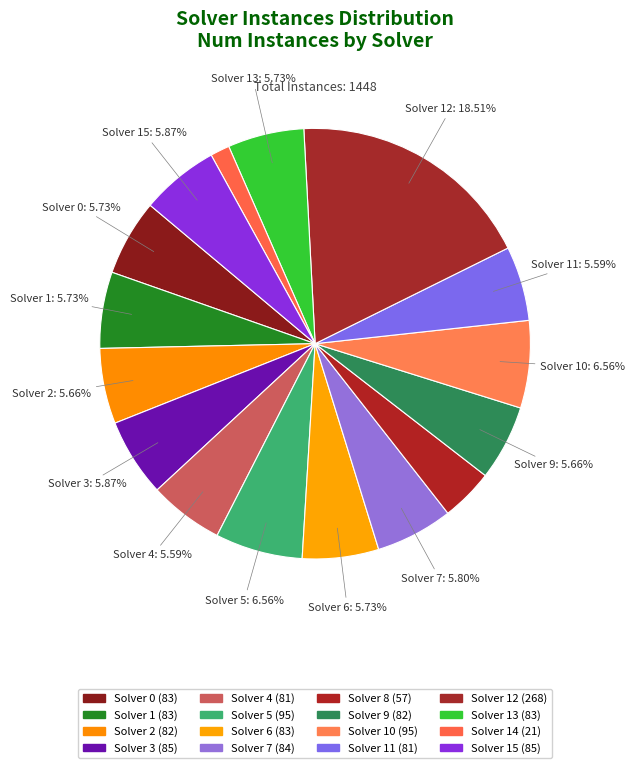

Rank the categories by value from highest to lowest.

12, 5, 10, 3, 15, 7, 0, 1, 6, 13, 2, 9, 4, 11, 8, 14